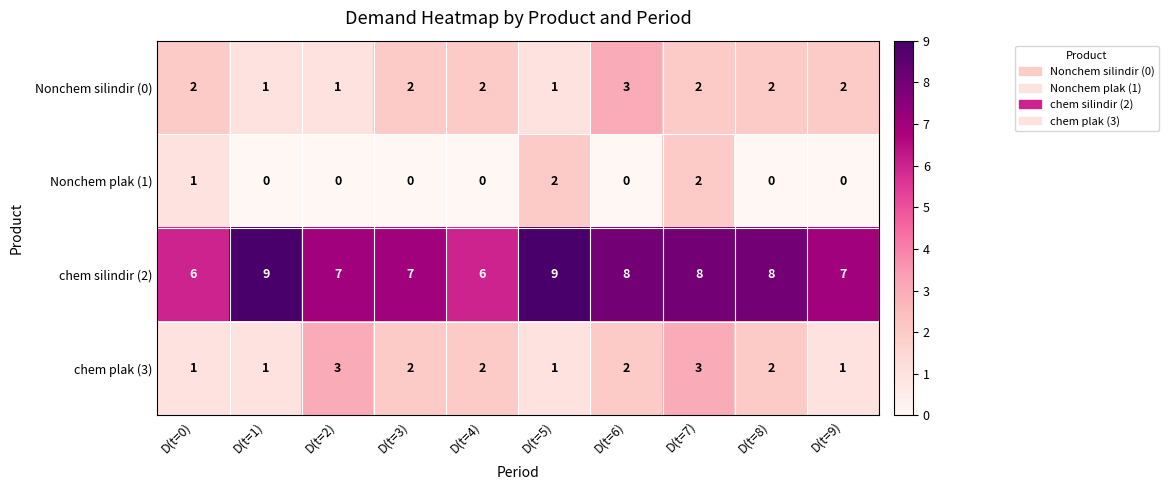

How many chem silindir (2) values are between 7 and 8?

6